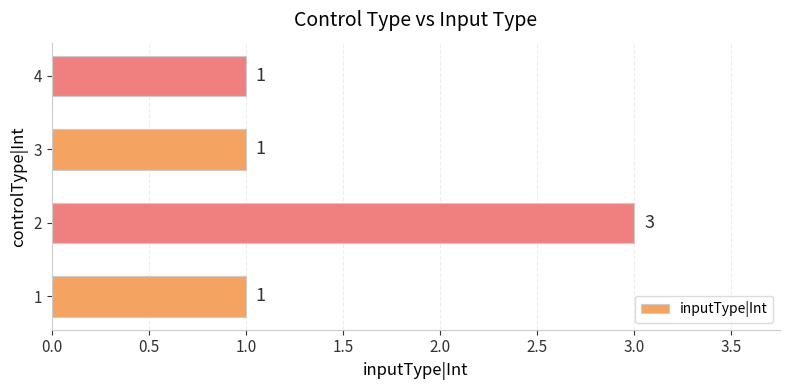

What is the maximum value shown in the chart?

3